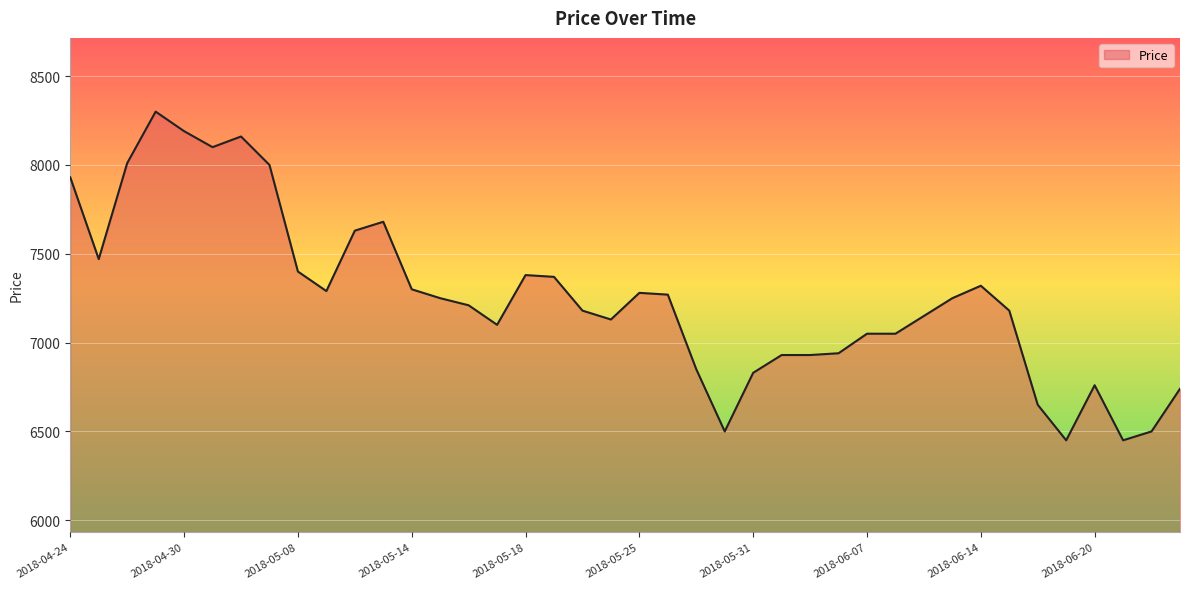

What is the minimum value shown in the chart?

6450